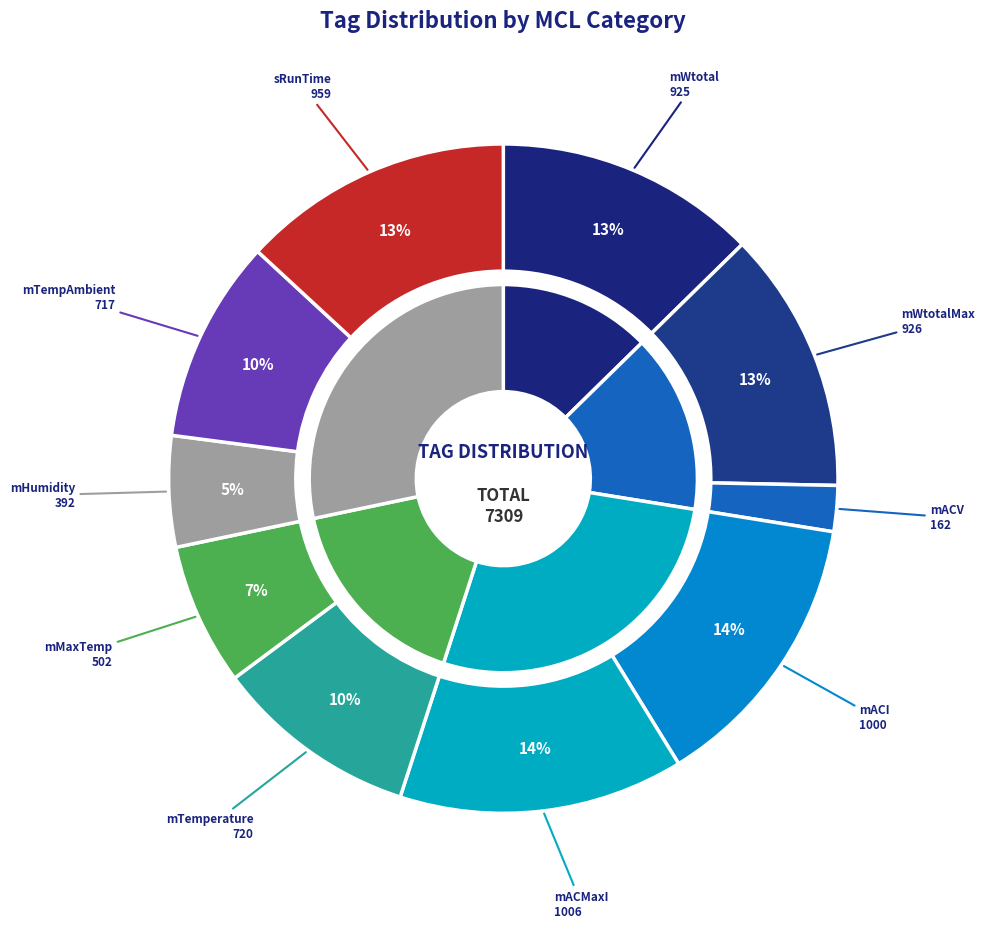

Does any single category account for the majority?

No